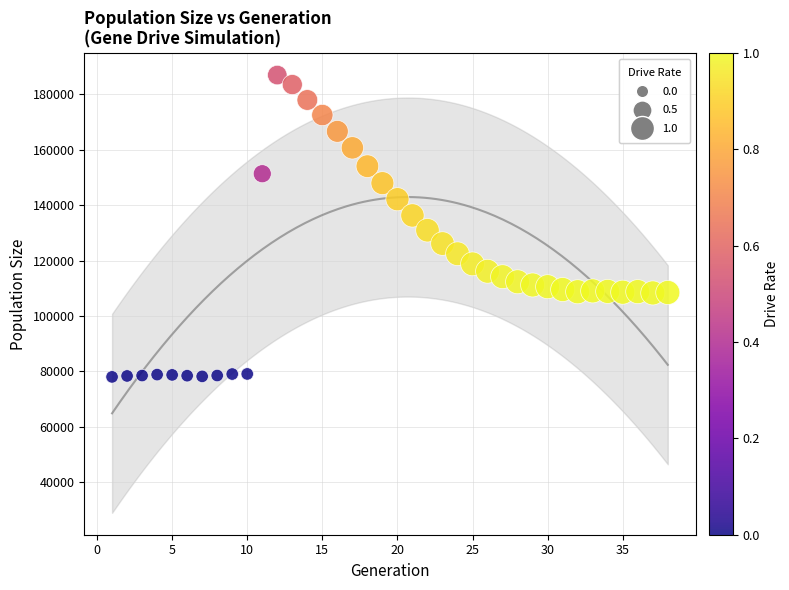

What is the range of Y values (max minus min)?

109006